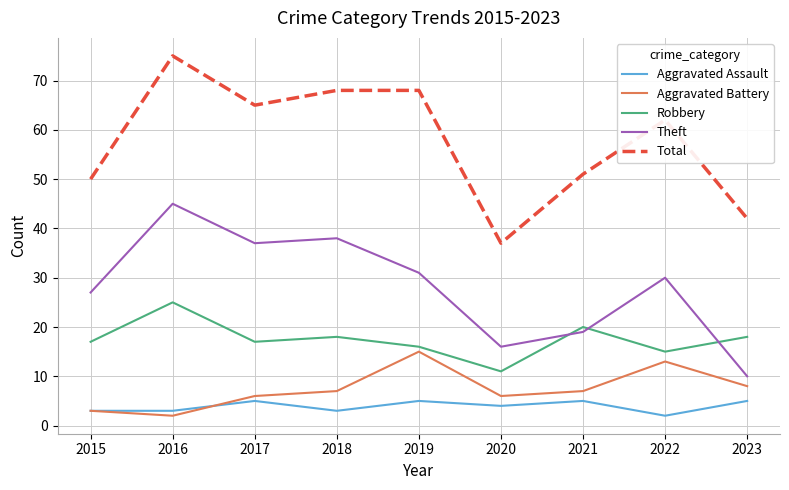

Reading right to left, list all the values displayed in this chart.

Aggravated Assault: 5	2	5	4	5	3	5	3	3
Aggravated Battery: 8	13	7	6	15	7	6	2	3
Robbery: 18	15	20	11	16	18	17	25	17
Theft: 10	30	19	16	31	38	37	45	27
Total: 42	62	51	37	68	68	65	75	50